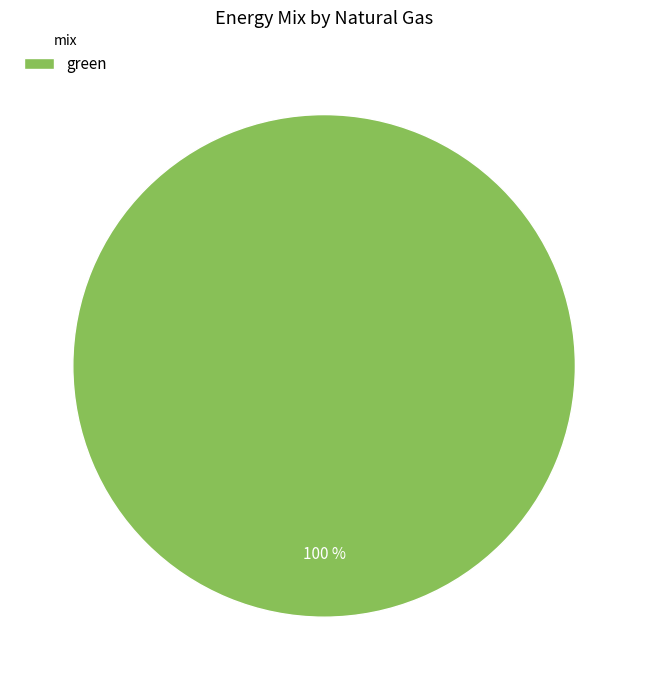

Rank the categories by value from highest to lowest.

green